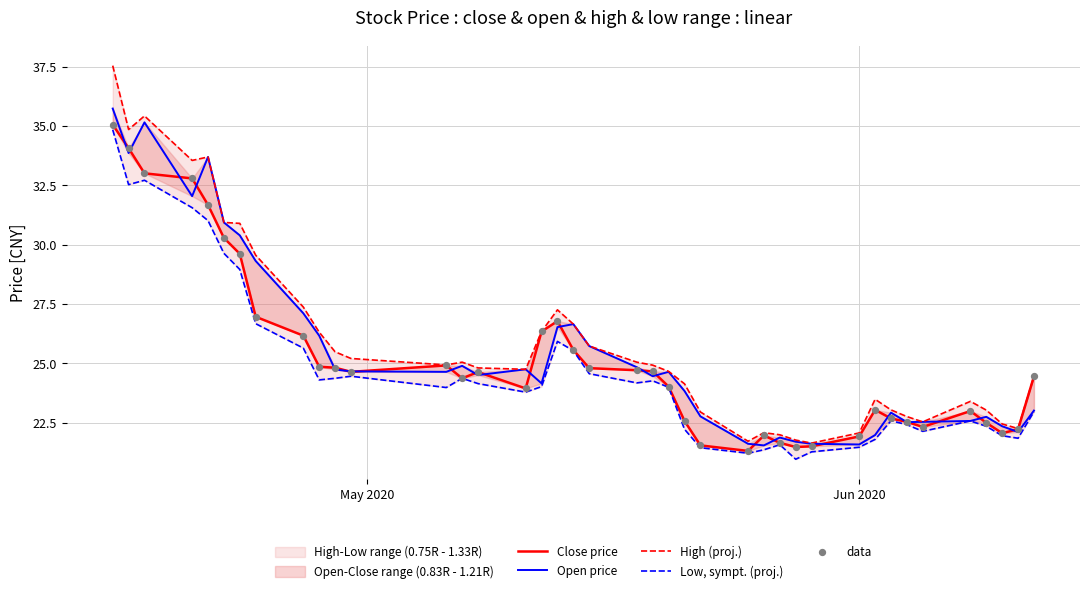

Which series reaches the minimum Y coordinate?

Low, sympt. (proj.)